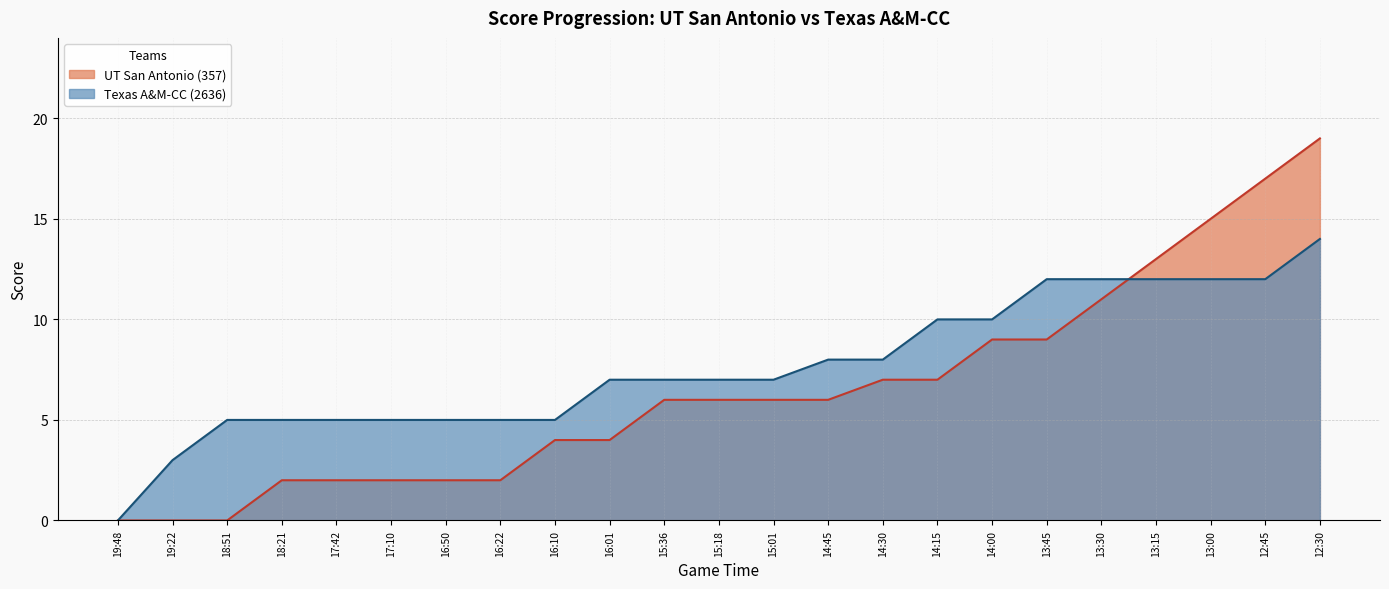

What is the difference between the highest and lowest values at 18:51?

5